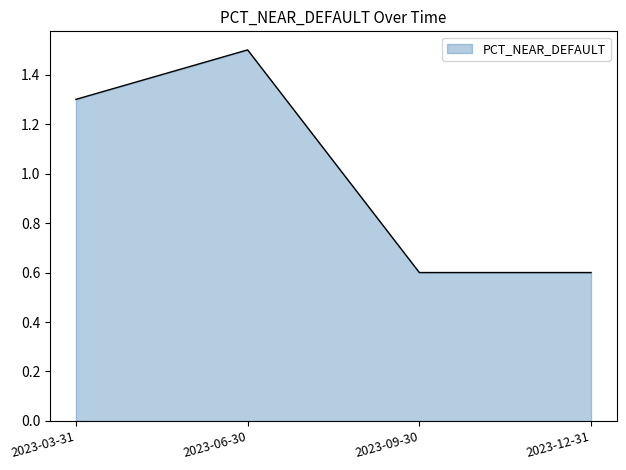

True or false: the data shows 1.3 at 2023-03-31.

True